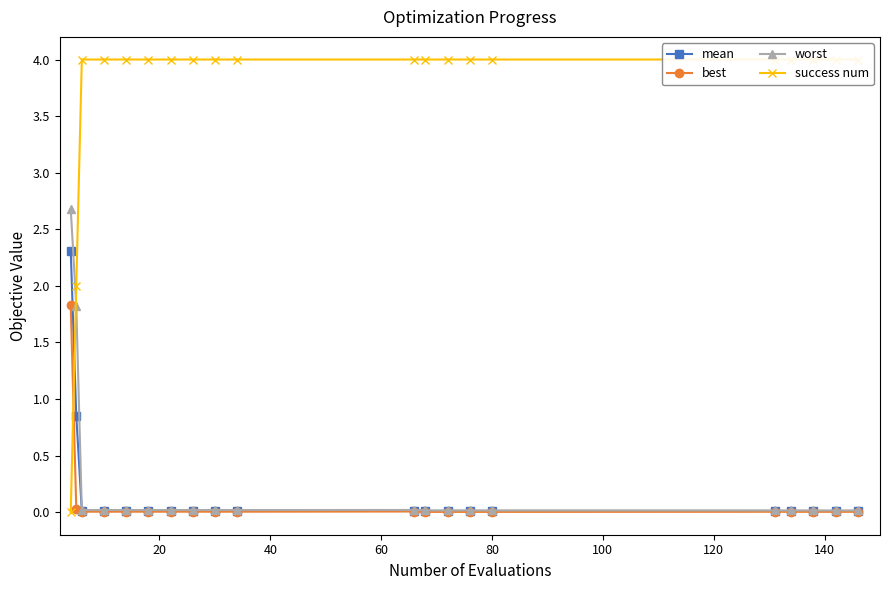

At how many categories does at least one series exceed 3?

18